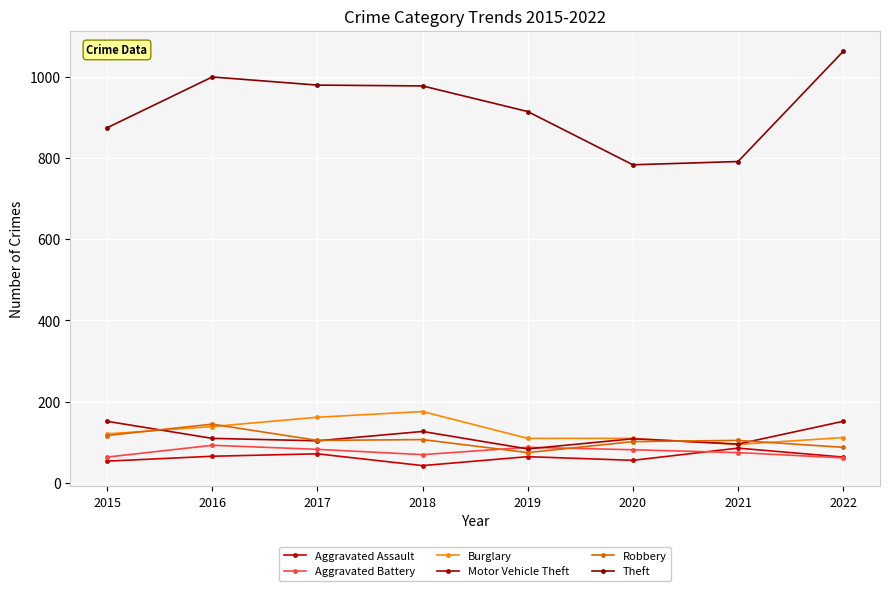

Count the number of data series in this chart.

6